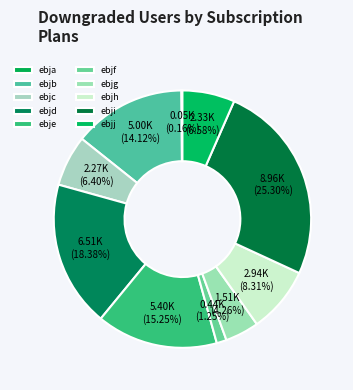

To the nearest percent, what is the difference between the largest and smallest slice percentages?

25%